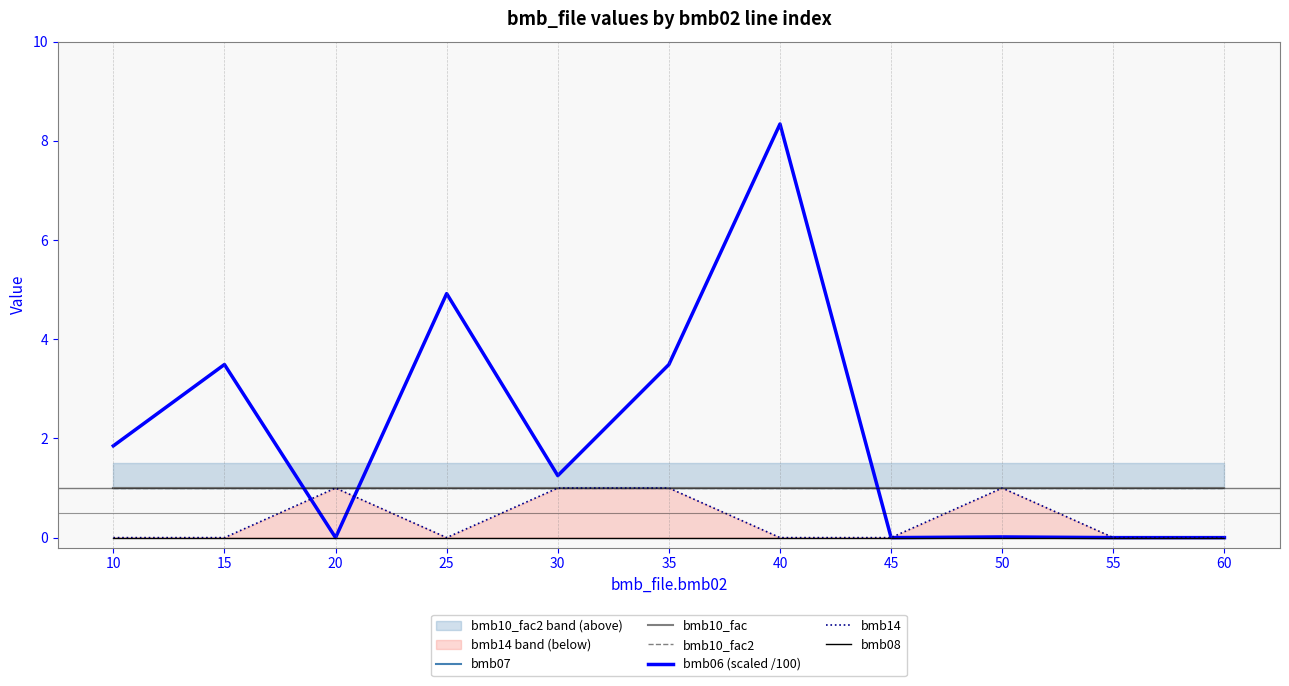

At which category does the chart reach its minimum across all series?

20